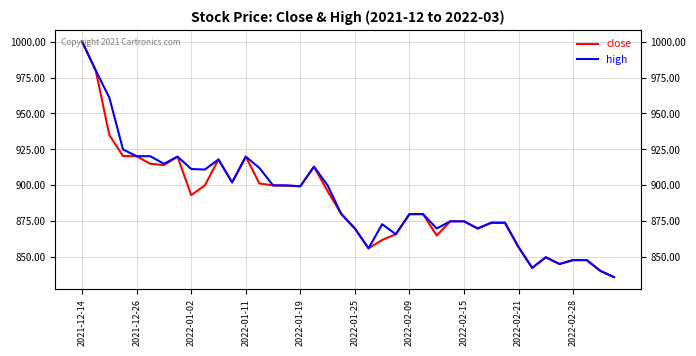

Reading right to left, what are all the values shown in this chart?

close: 836.0	840.5	848.0	848.0	845.3	850.0	842.6	857.0	874.0	874.0	870.0	875.0	875.0	865.1	880.0	880.0	866.0	862.0	856.2	870.0	880.1	896.0	913.0	899.4	899.7	900.0	901.3	920.0	902.0	918.0	900.0	893.2	920.0	914.1	915.0	920.3	920.4	935.0	980.0	1000.0
high: 836.2	840.5	848.0	848.0	845.3	850.0	842.6	857.0	874.0	874.0	870.0	875.0	875.0	870.0	880.0	880.0	866.0	873.0	856.2	870.0	880.1	900.0	913.0	899.4	900.0	900.0	912.1	920.0	902.1	918.0	911.0	911.4	920.0	915.0	920.3	920.3	925.0	961.0	980.0	1000.0